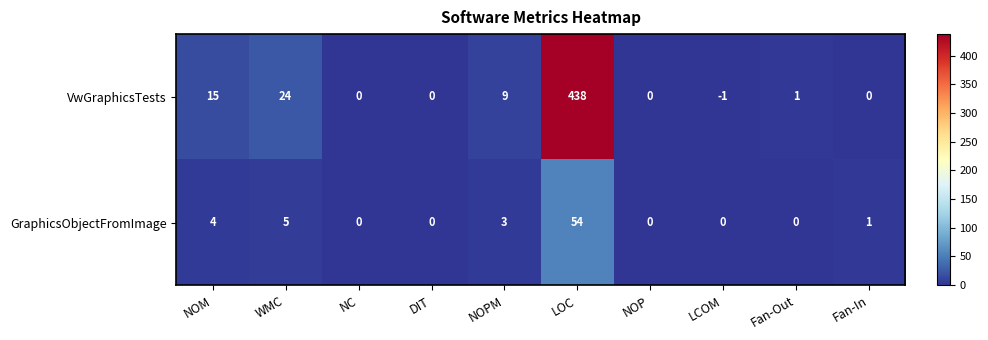

Rank the series by their maximum value, from highest to lowest.

VwGraphicsTests, GraphicsObjectFromImage